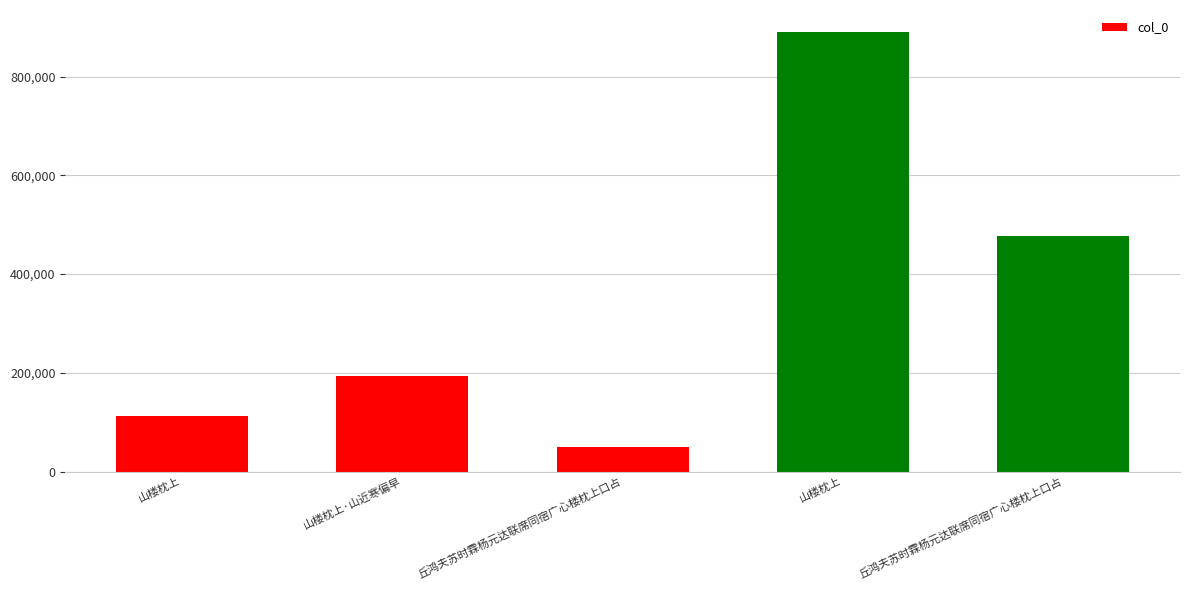

What is the label of the 4th bar from the left?

山楼枕上